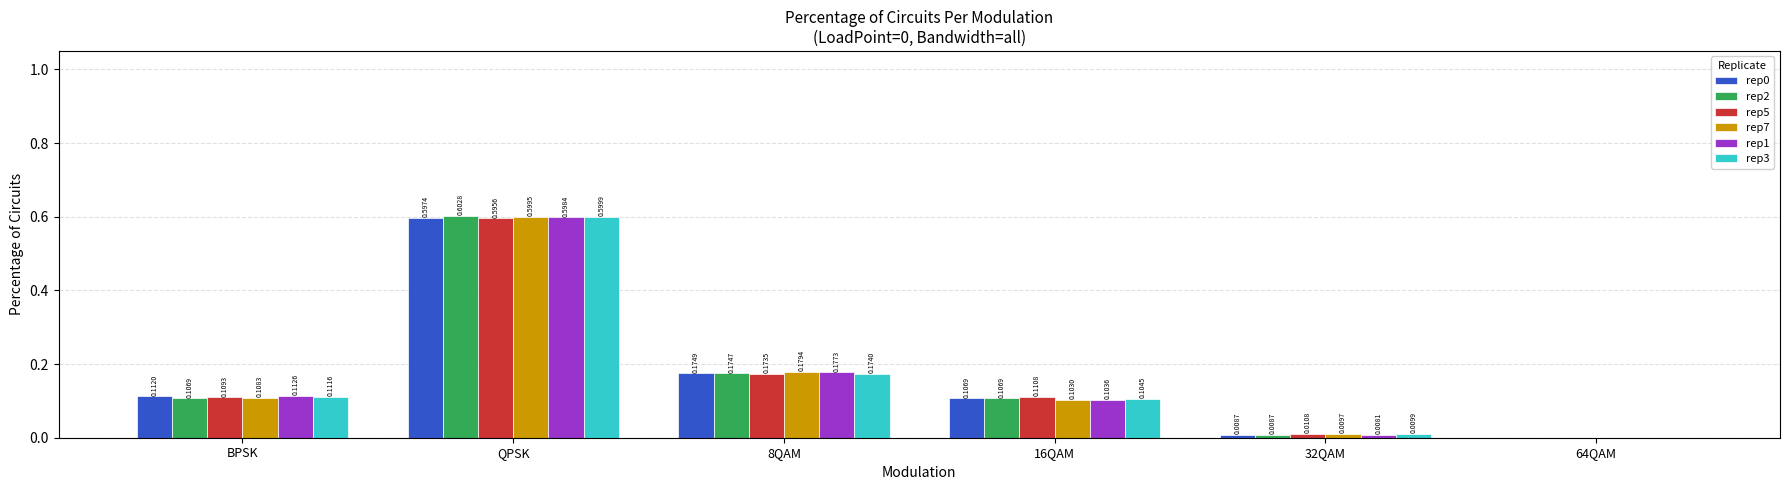

Which series changed the most between QPSK and 32QAM?

rep2